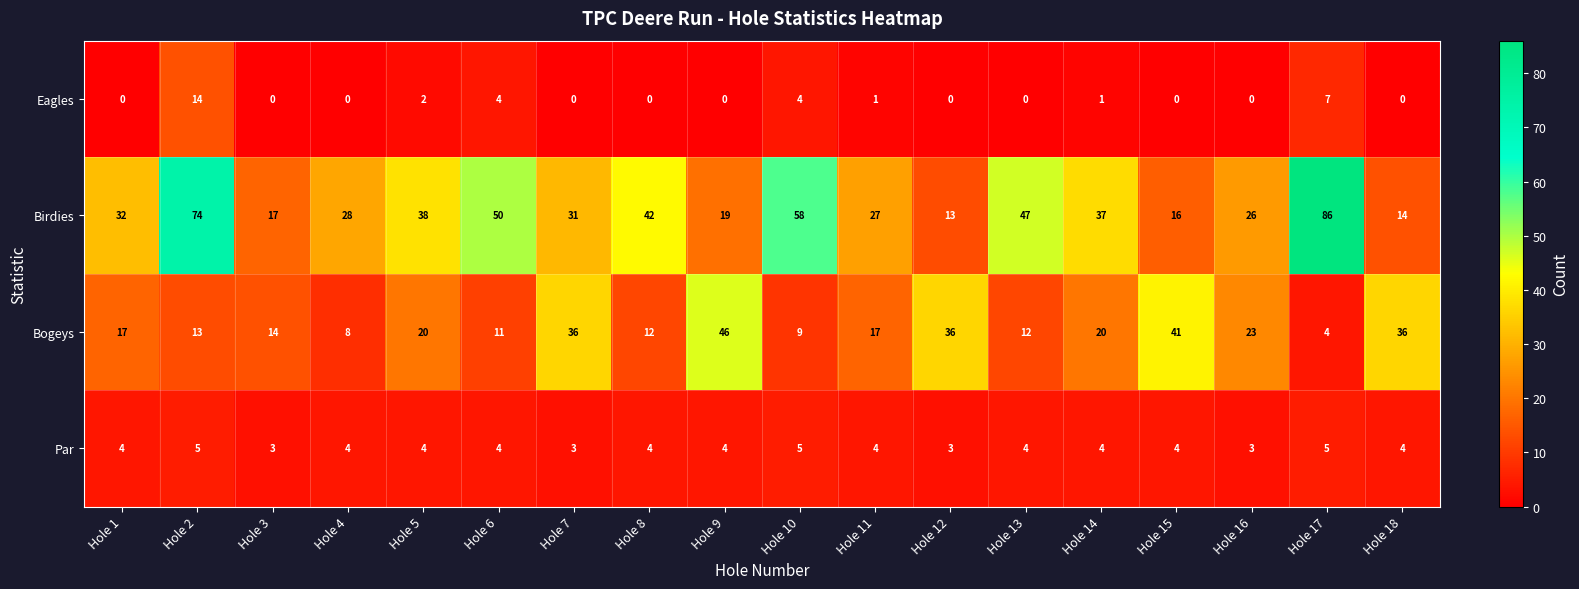

The Par series shows 4 at Hole 1. True or false?

True